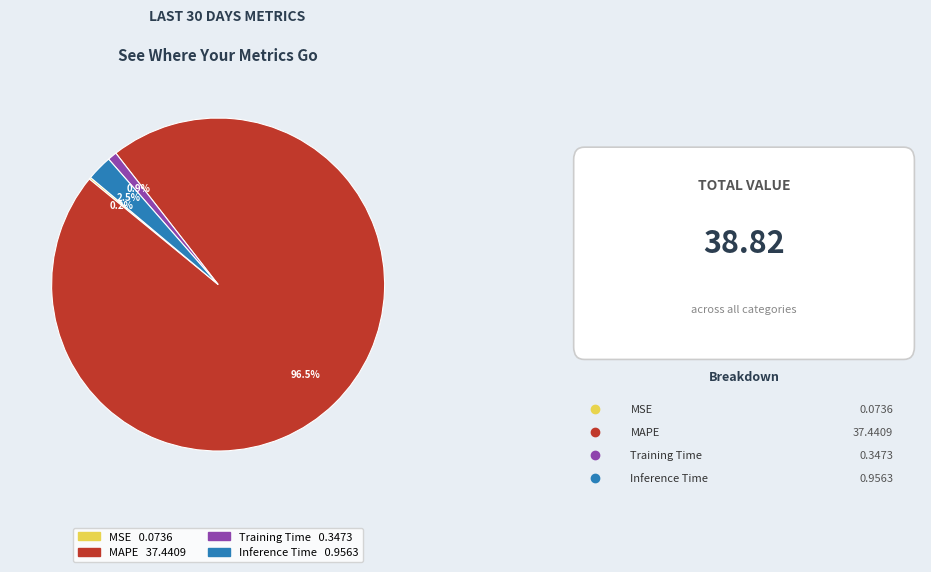

Is the sum of Inference Time and MAPE greater than half?

Yes